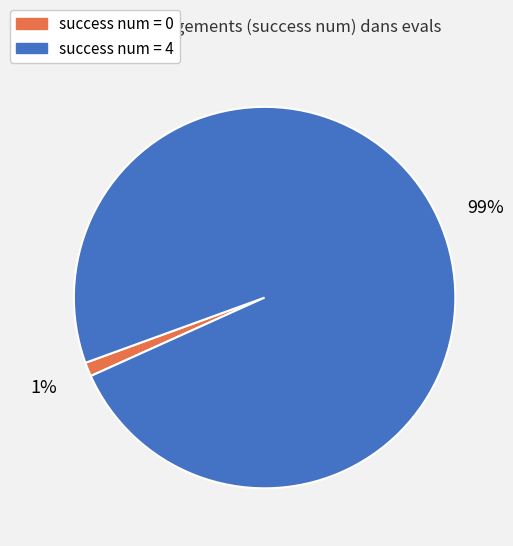

Do success num = 0 and success num = 4 together represent more than half of the pie?

Yes